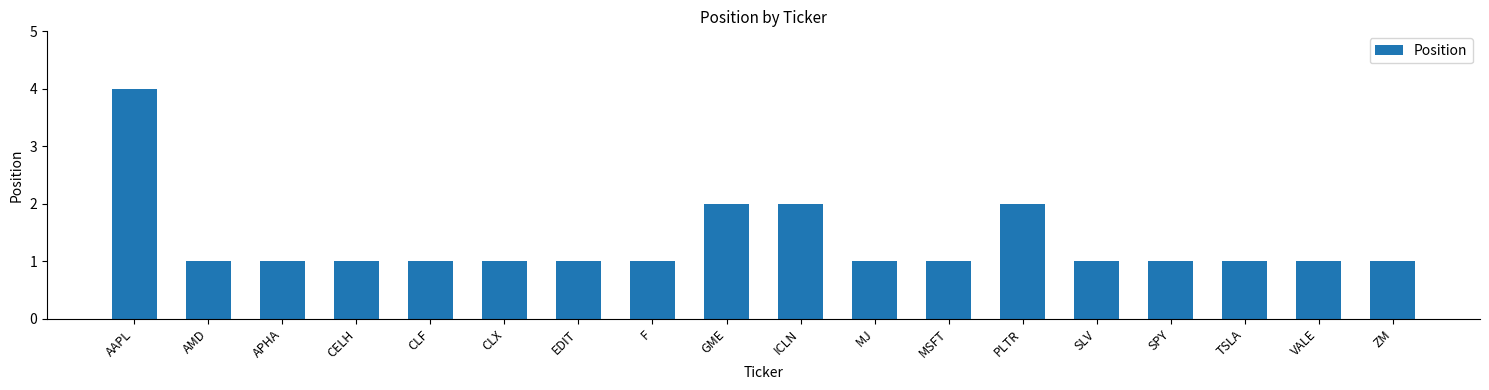

Count the number of categories in the chart.

18